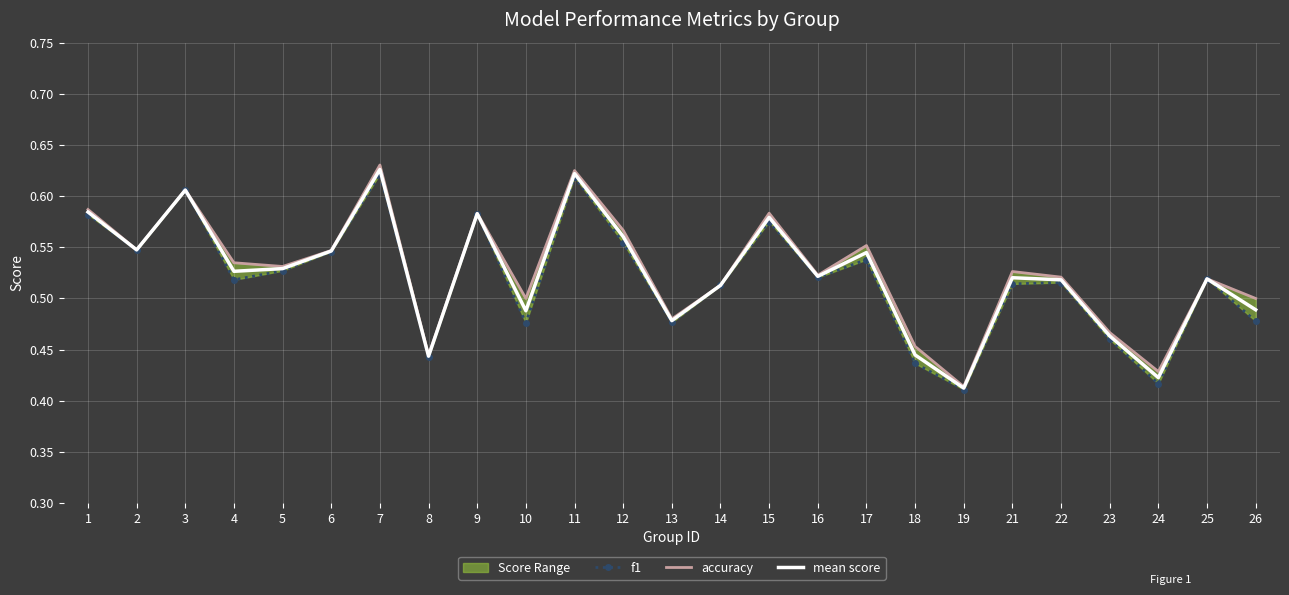

The accuracy series shows 0.7 at 21. True or false?

False